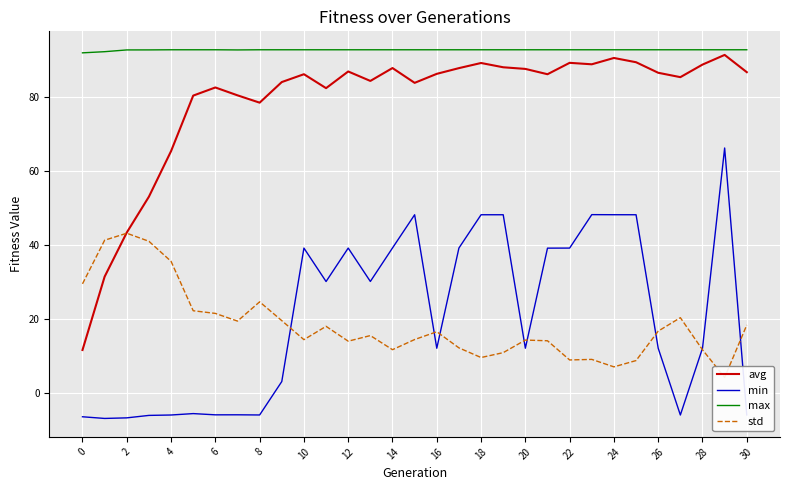

At how many categories does at least one series exceed 61?

31